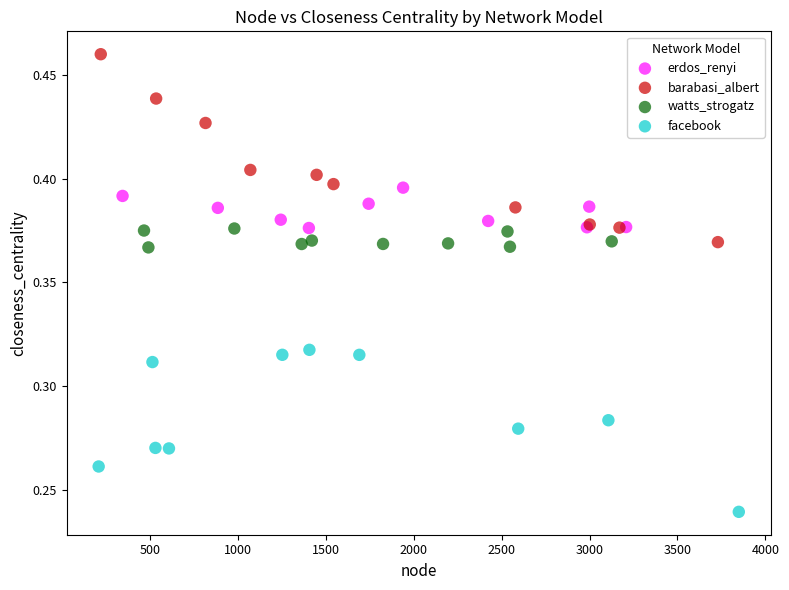

Which series contains the lowest Y value?

facebook